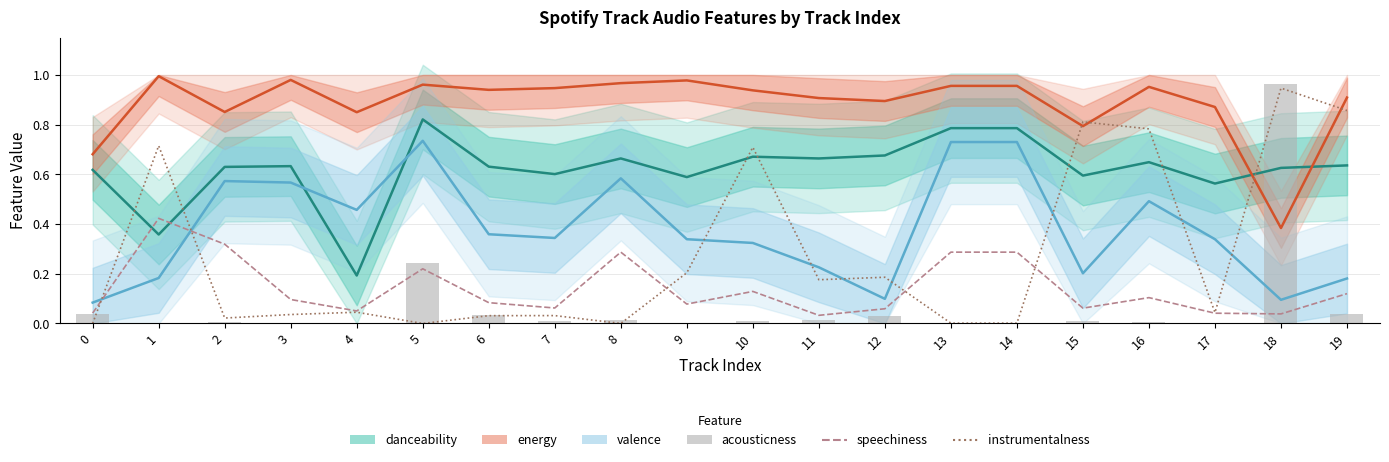

What is the maximum value for danceability?

0.8